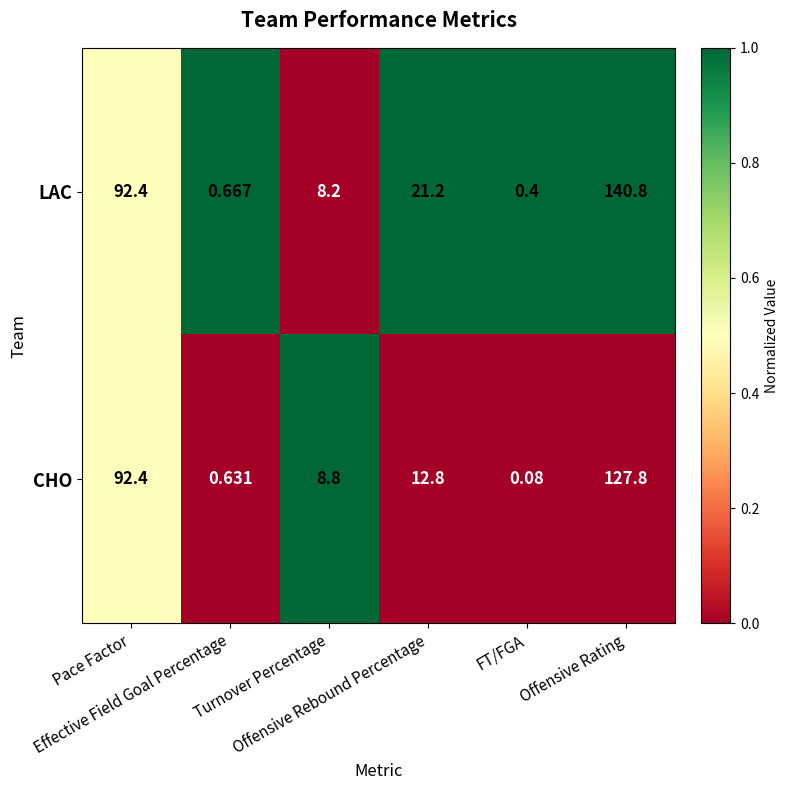

Which series has the widest spread of values?

LAC